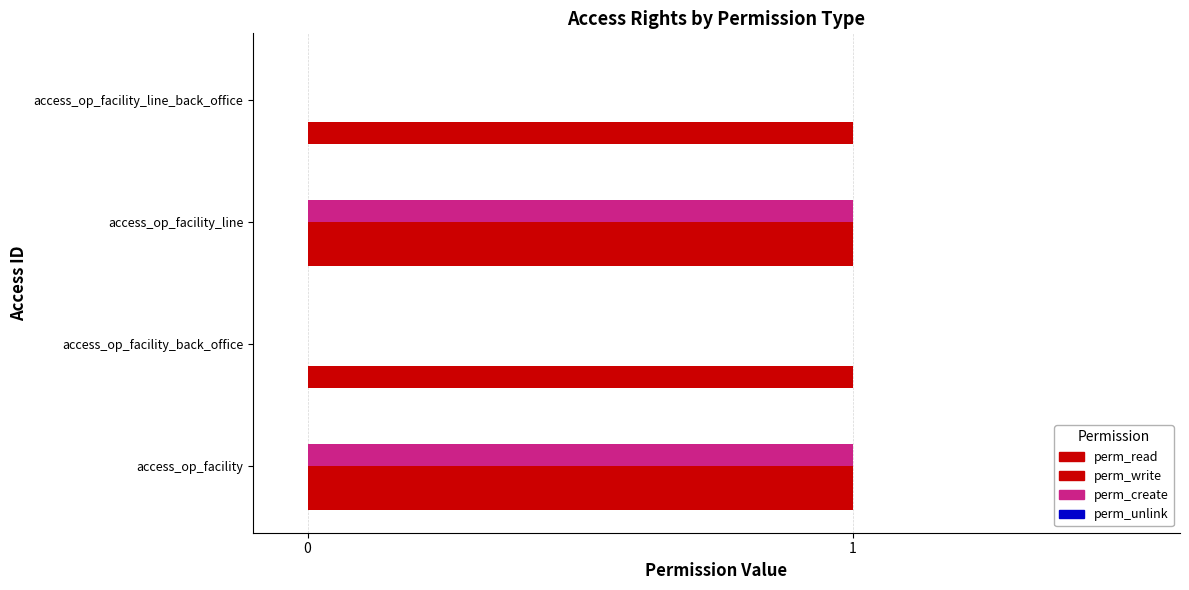

Count the number of data series in this chart.

3